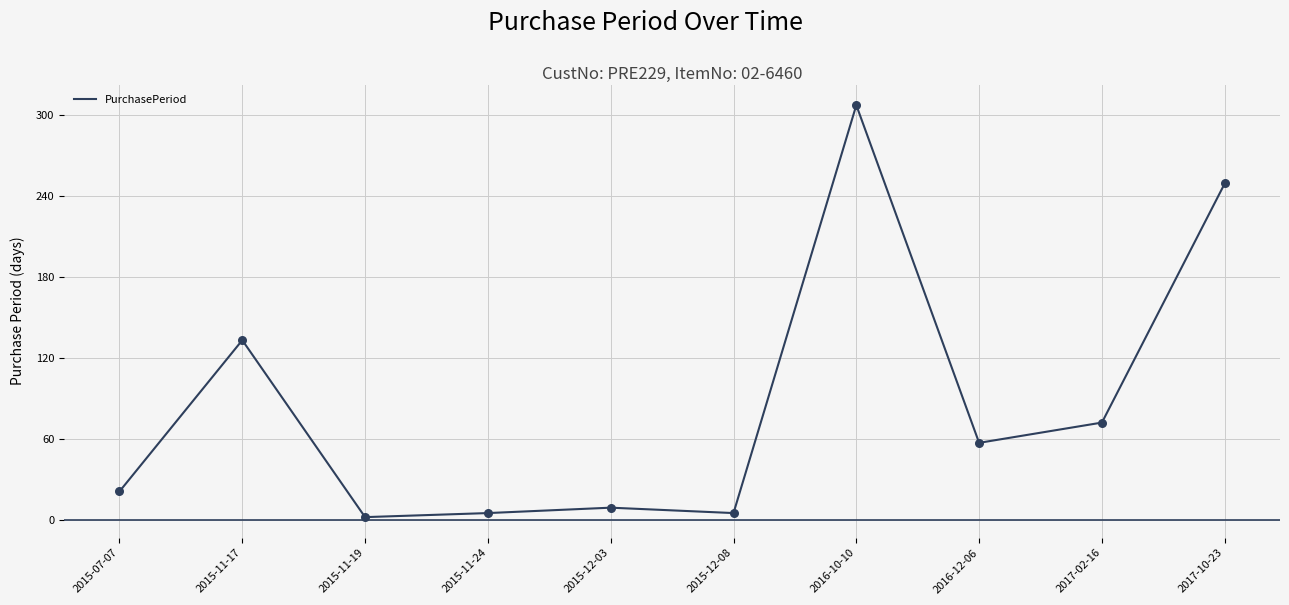

Which has a higher value, 2016-10-10 or 2015-11-24?

2016-10-10